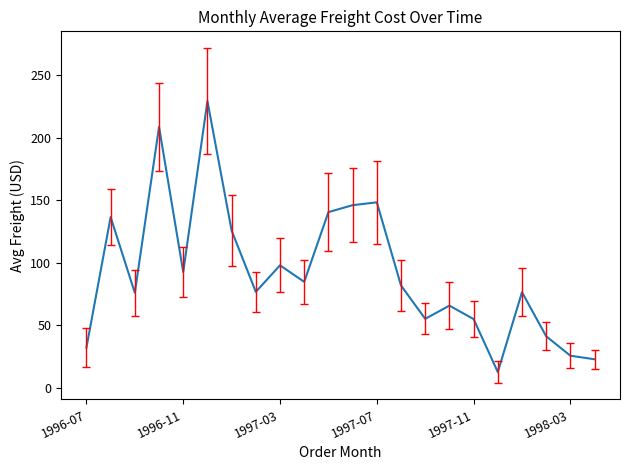

What is the greatest value displayed?

229.2